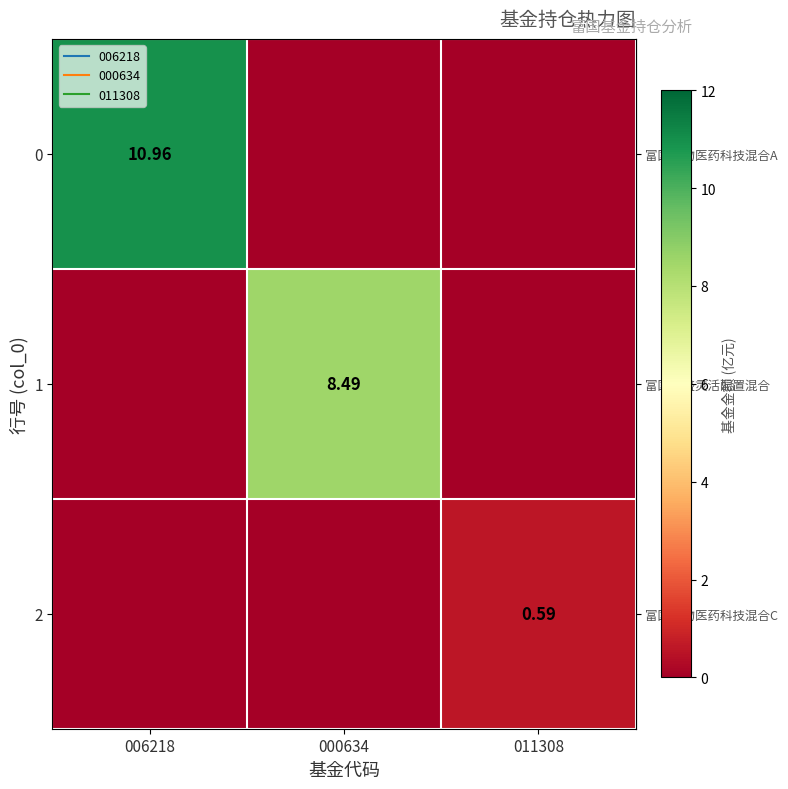

How many positive values does the row_1 series have?

1